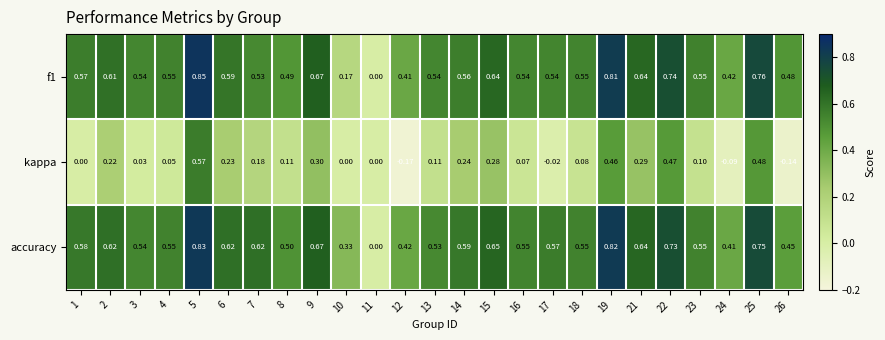

Is the value of kappa at 11 greater than the value of f1 at 10?

No